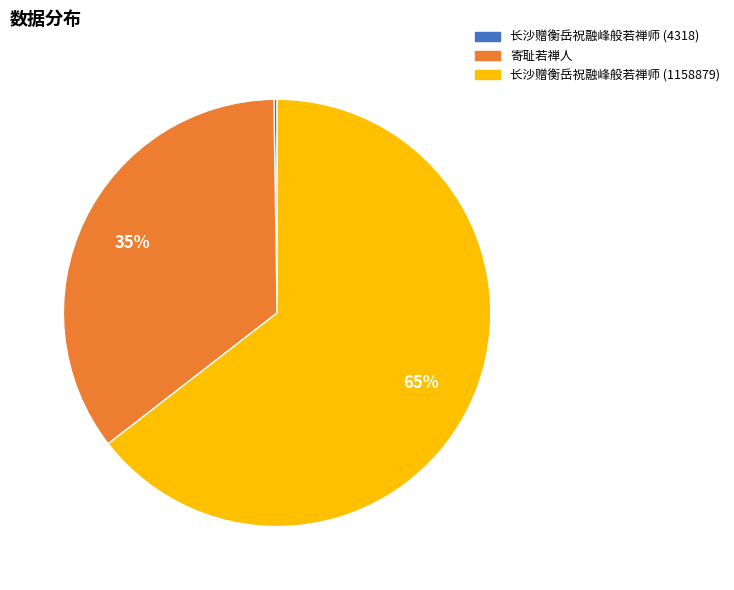

To the nearest percent, what is the average slice percentage?

33%